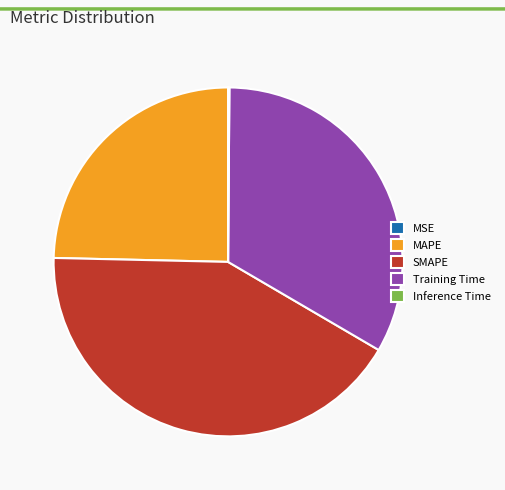

Between SMAPE and MAPE, which is larger?

SMAPE